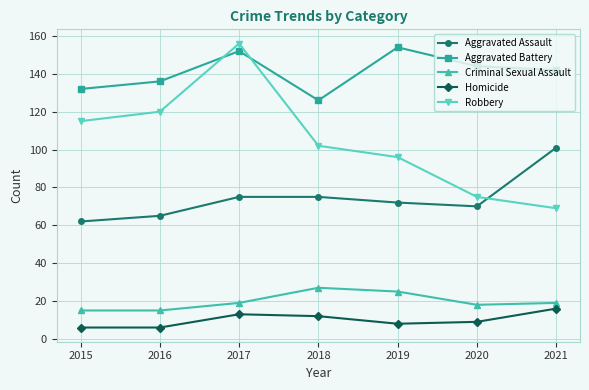

Count the number of categories in the chart.

7